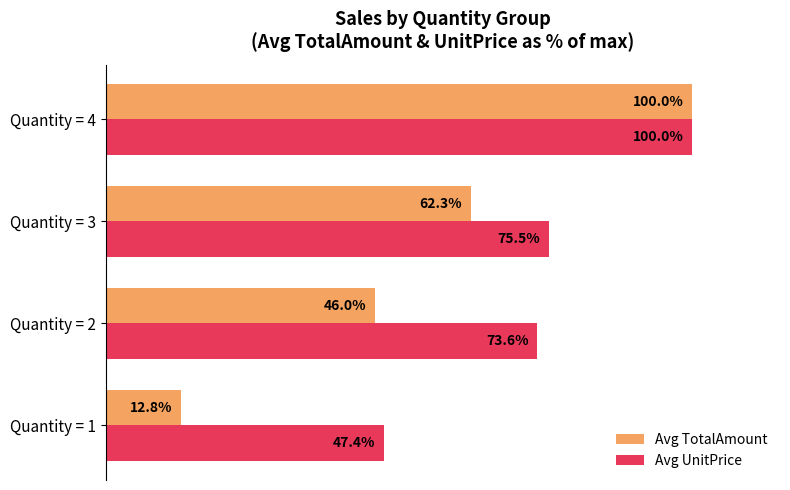

Is the value of Avg UnitPrice at Quantity = 2 greater than the value of Avg TotalAmount at Quantity = 4?

No